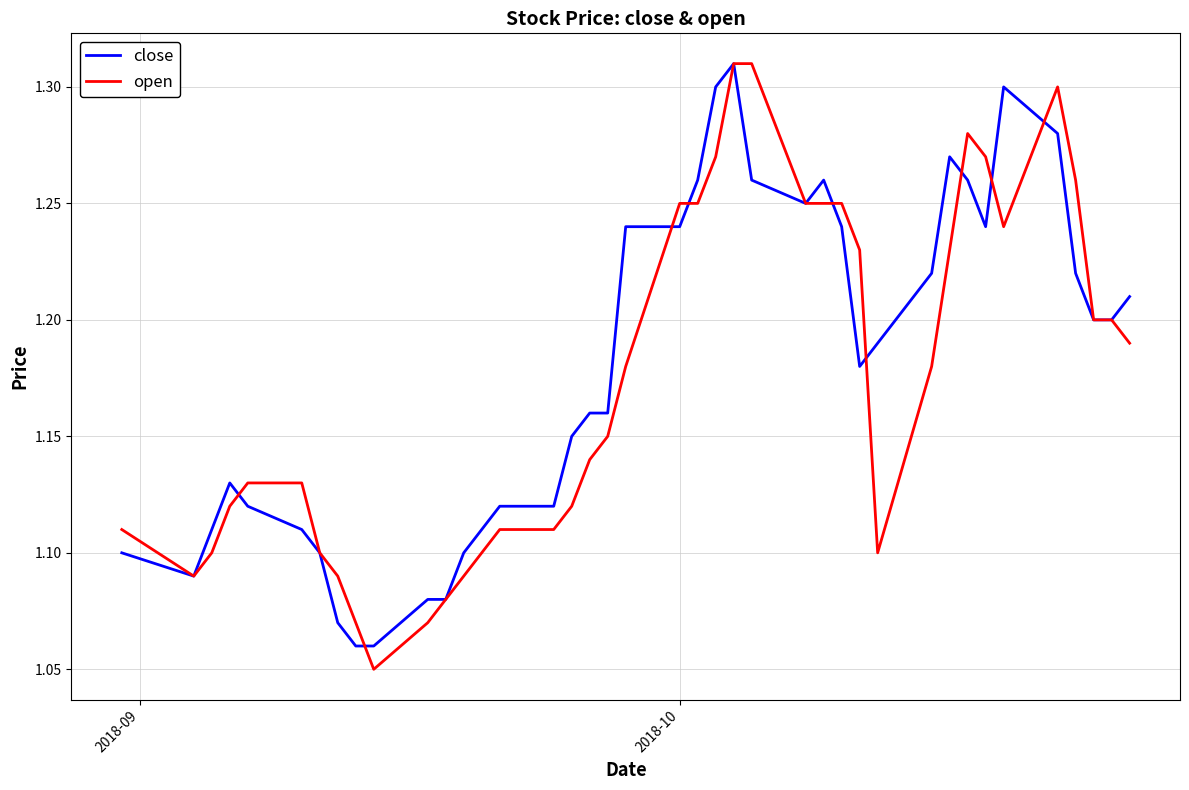

How many interior local valleys does the close series have?

4